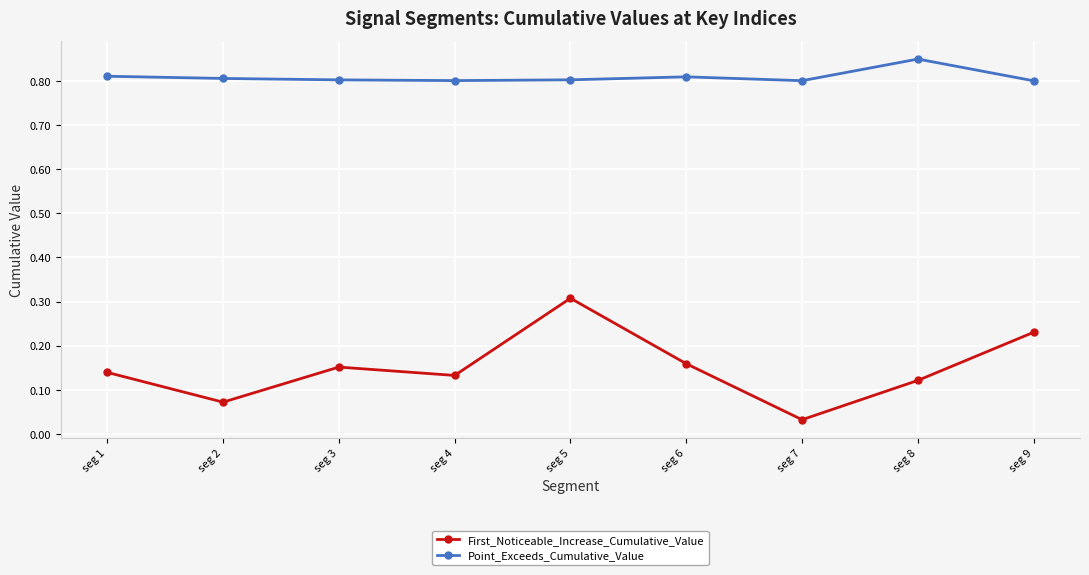

How many lines are shown in the chart?

2